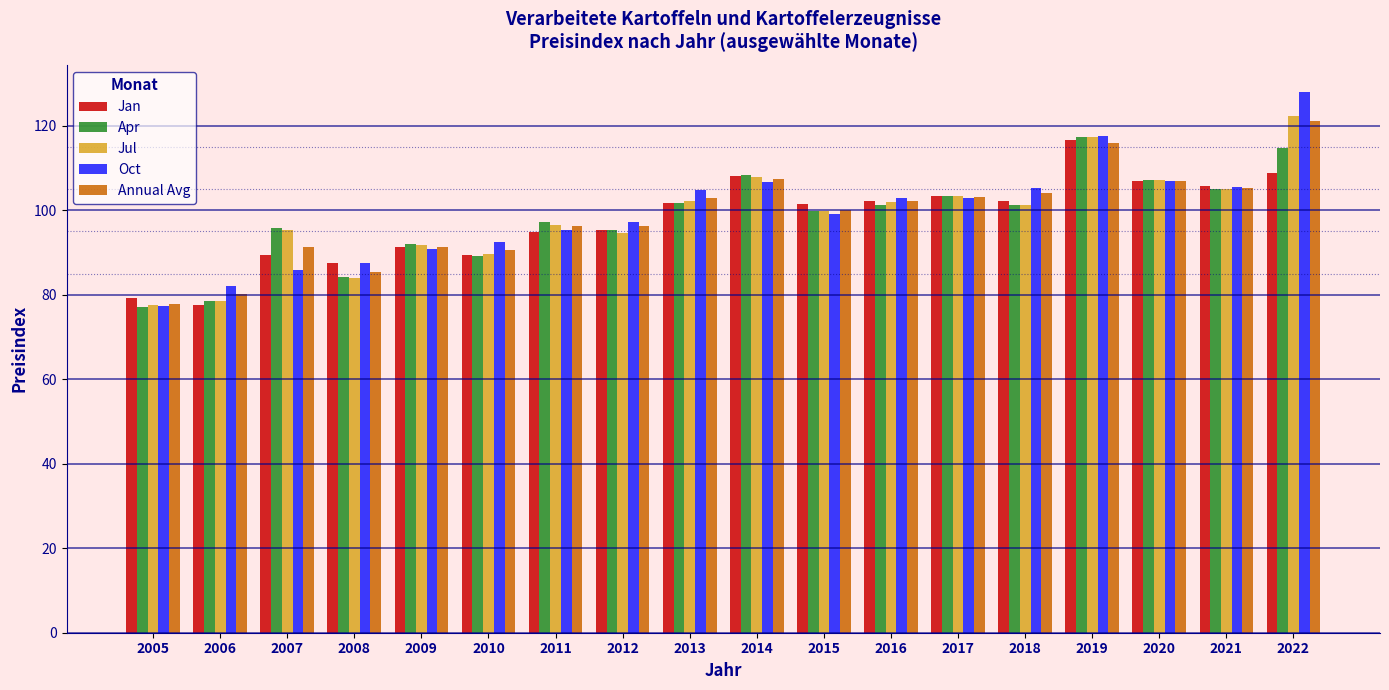

What value does the Jan series have at 2021?

105.8